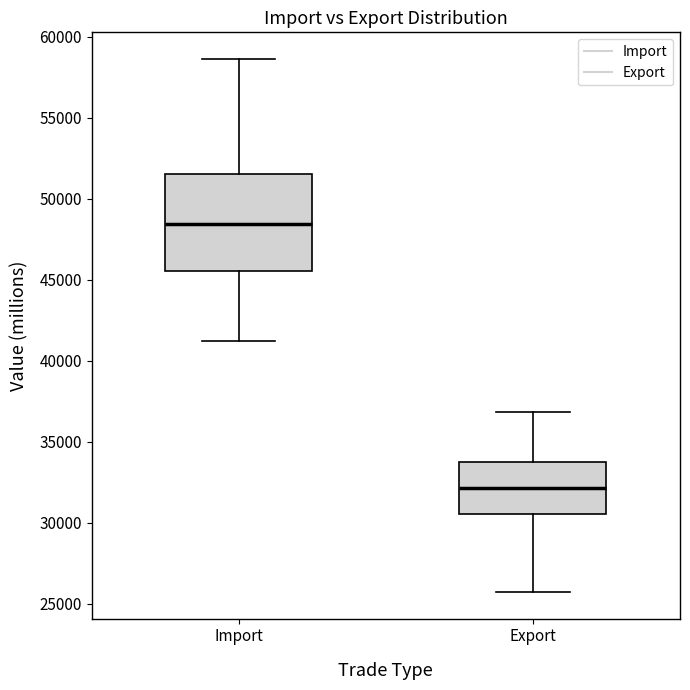

Where is the upper edge of the box for Export on the y-axis? The values are not printed on the chart, so give them approximately, as read against the axis.

34000